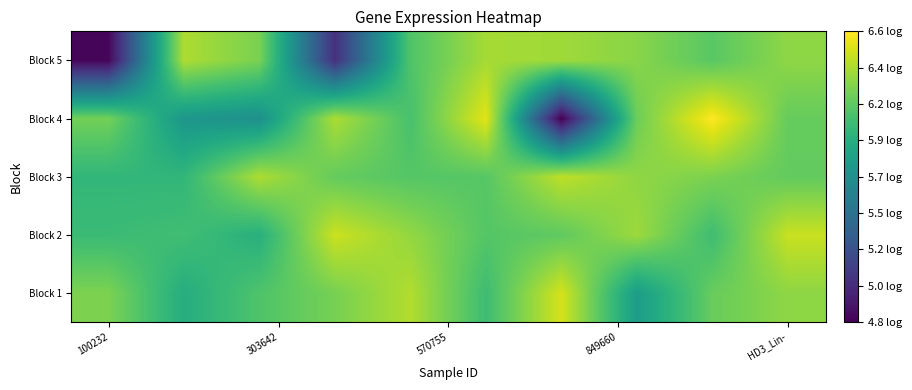

Which category has the highest value across all series?

8